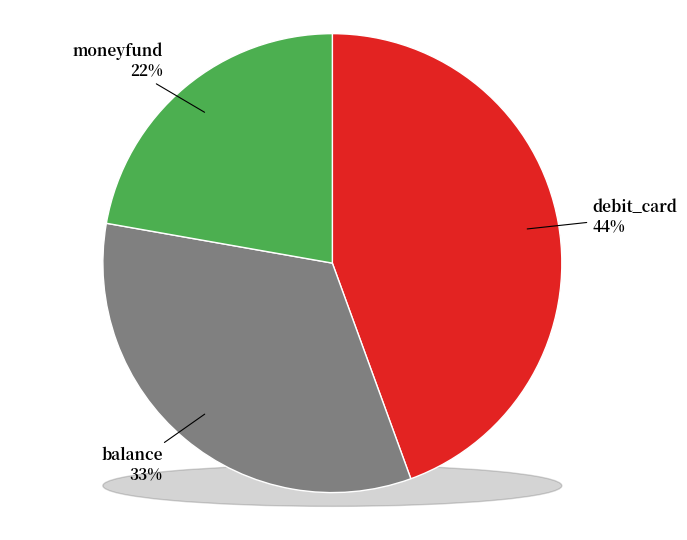

To the nearest percent, what portion does balance represent?

33%